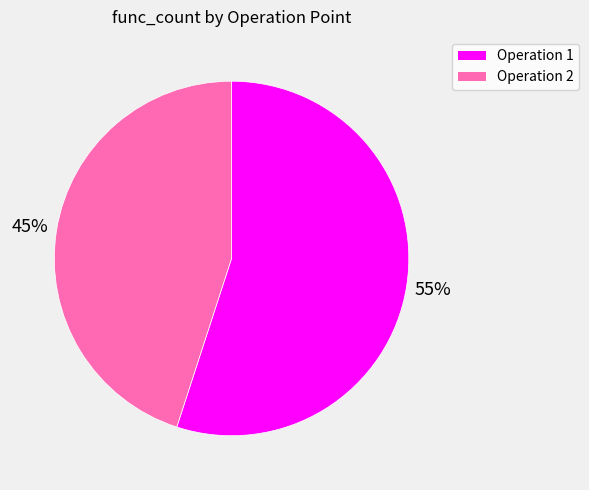

To the nearest percent, what is the average slice percentage?

50%